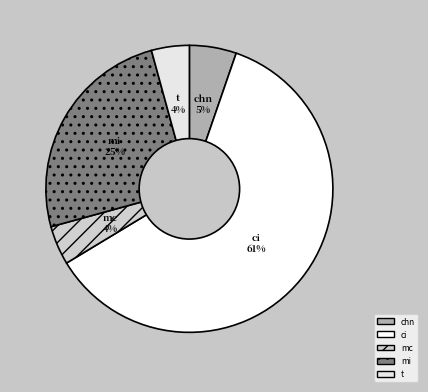

Combined, do mi and mc account for over 50%?

No